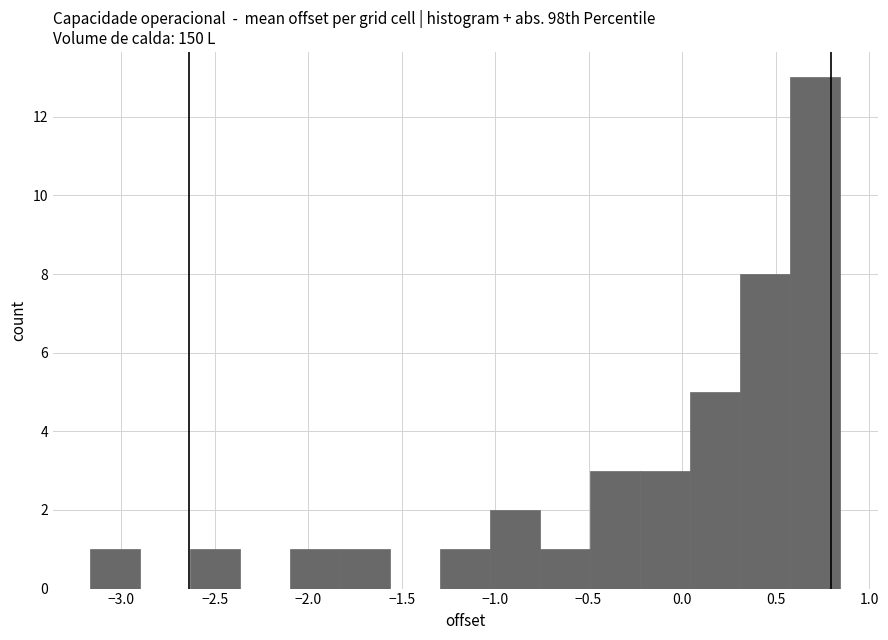

Reading left to right, list every bar in this chart as the range it spans on the x-axis followed by its height. Neither the bar edges nor the heights are printed on the chart, so give them approximately, as read against the axes.

-3.15 to -2.90: 1
-2.90 to -2.65: 0
-2.65 to -2.35: 1
-2.35 to -2.10: 0
-2.10 to -1.85: 1
-1.85 to -1.55: 1
-1.55 to -1.30: 0
-1.30 to -1.05: 1
-1.05 to -0.75: 2
-0.75 to -0.50: 1
-0.50 to -0.20: 3
-0.20 to 0.05: 3
0.05 to 0.30: 5
0.30 to 0.60: 8
0.60 to 0.85: 13